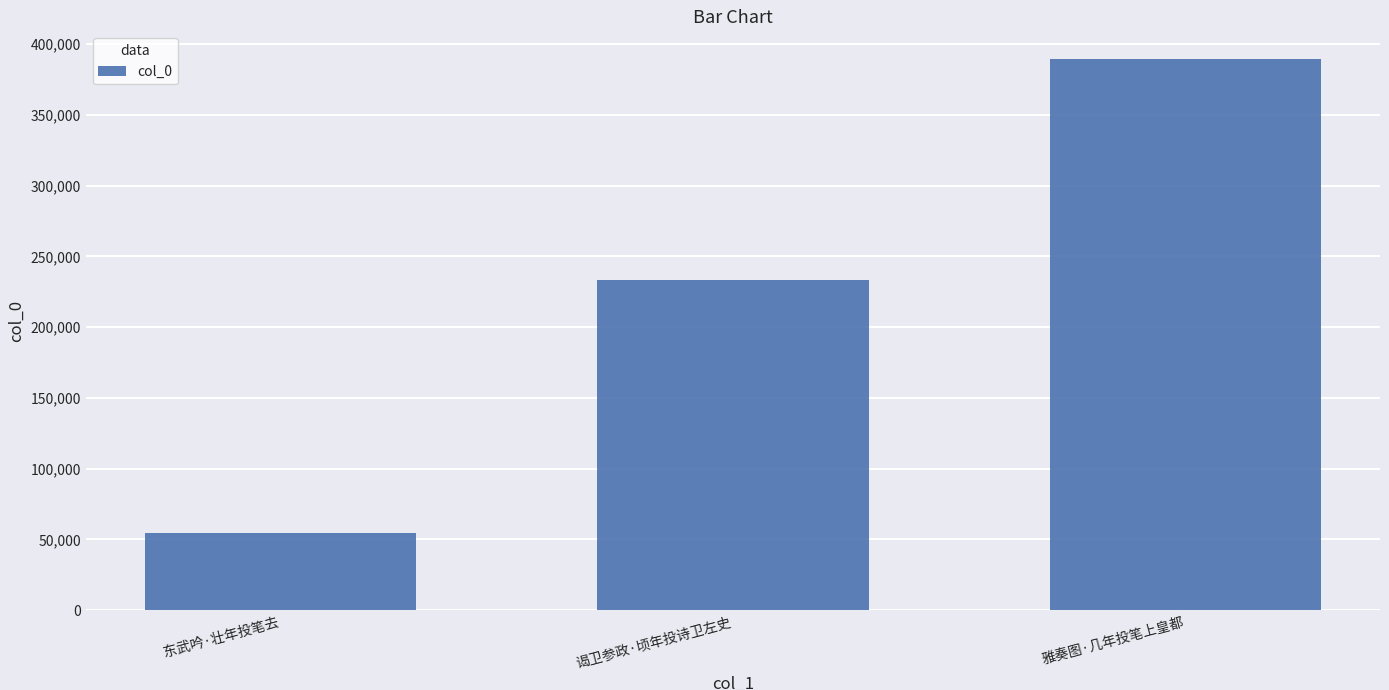

Between 雅奏图·几年投笔上皇都 and 东武吟·壮年投笔去, which is larger?

雅奏图·几年投笔上皇都